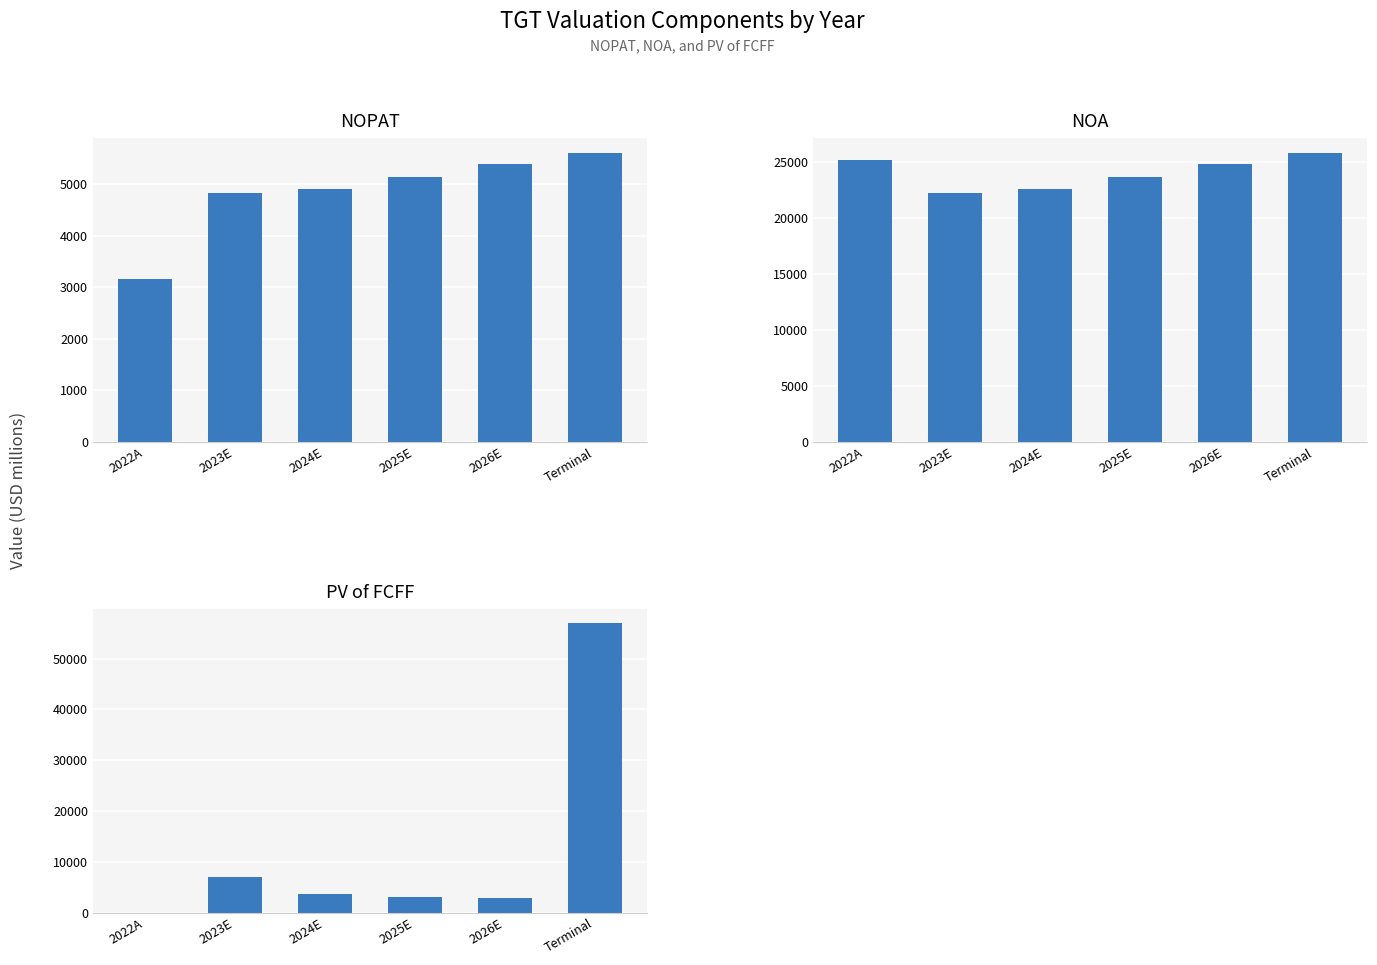

How many bars are there in total?

18